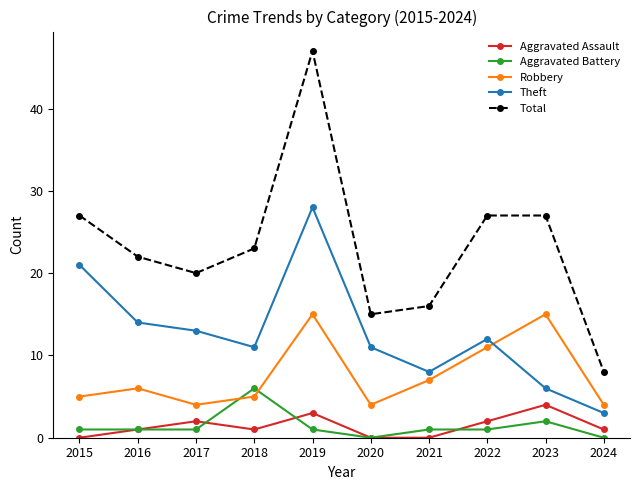

Which series has the largest range (max minus min)?

Total